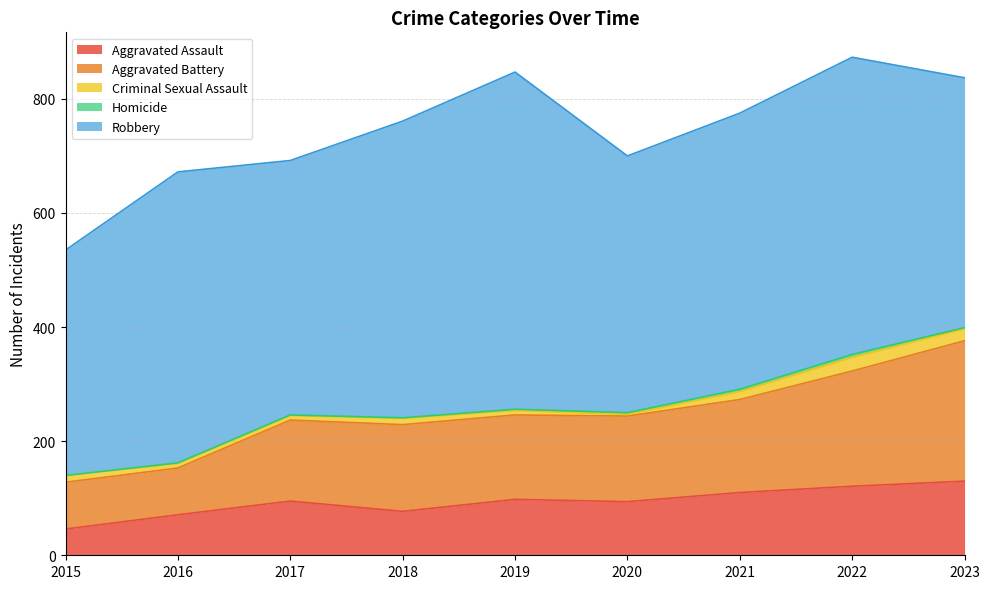

True or false: Criminal Sexual Assault and Aggravated Battery intersect in this chart.

False